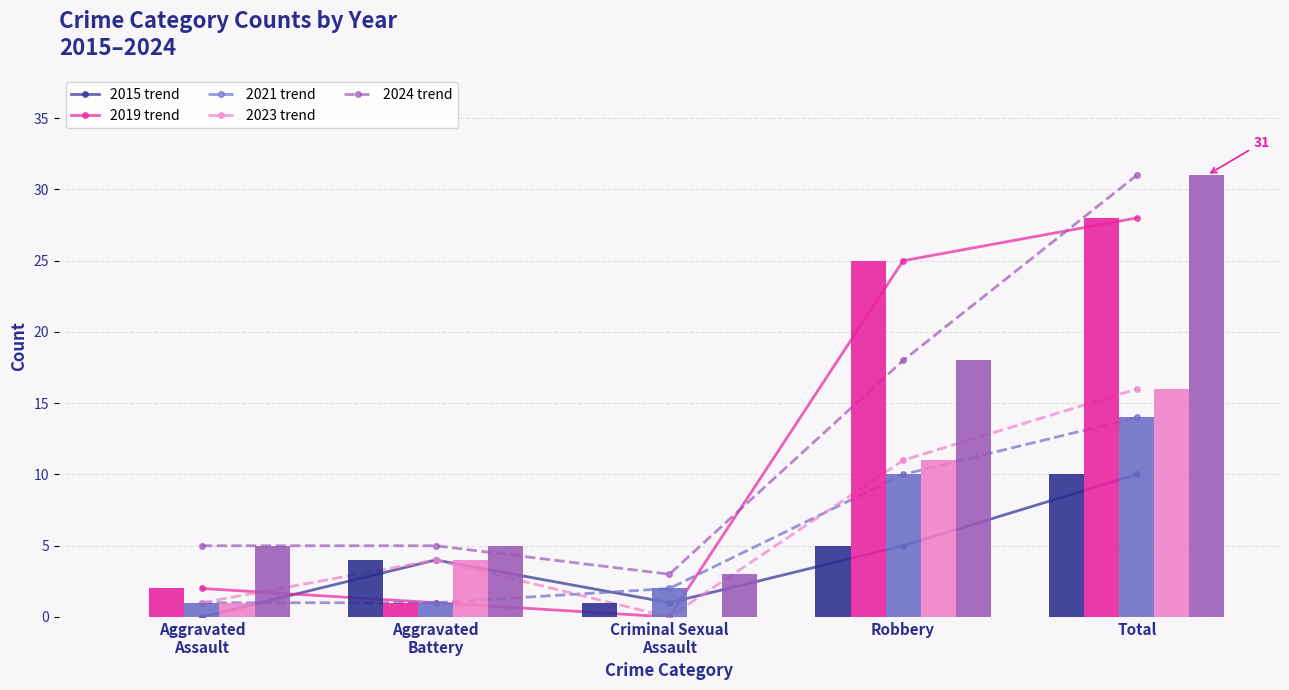

What is the difference between the 2015 trend values at Total and Aggravated
Assault?

10